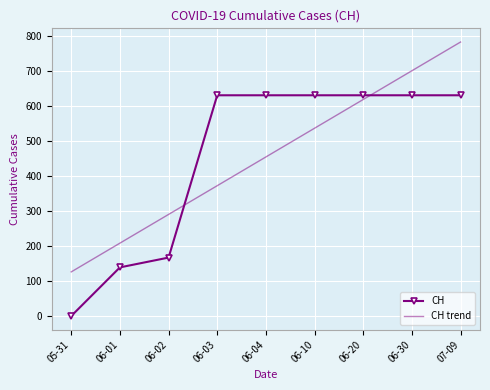

What are all the series names shown in the legend?

CH, CH trend